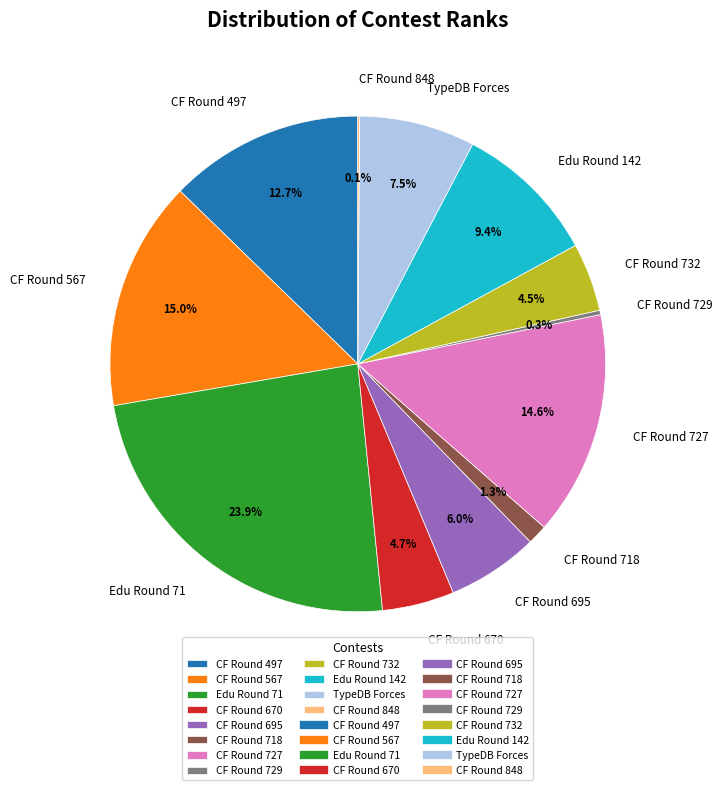

Does Edu Round 71 represent more than half of the total?

No